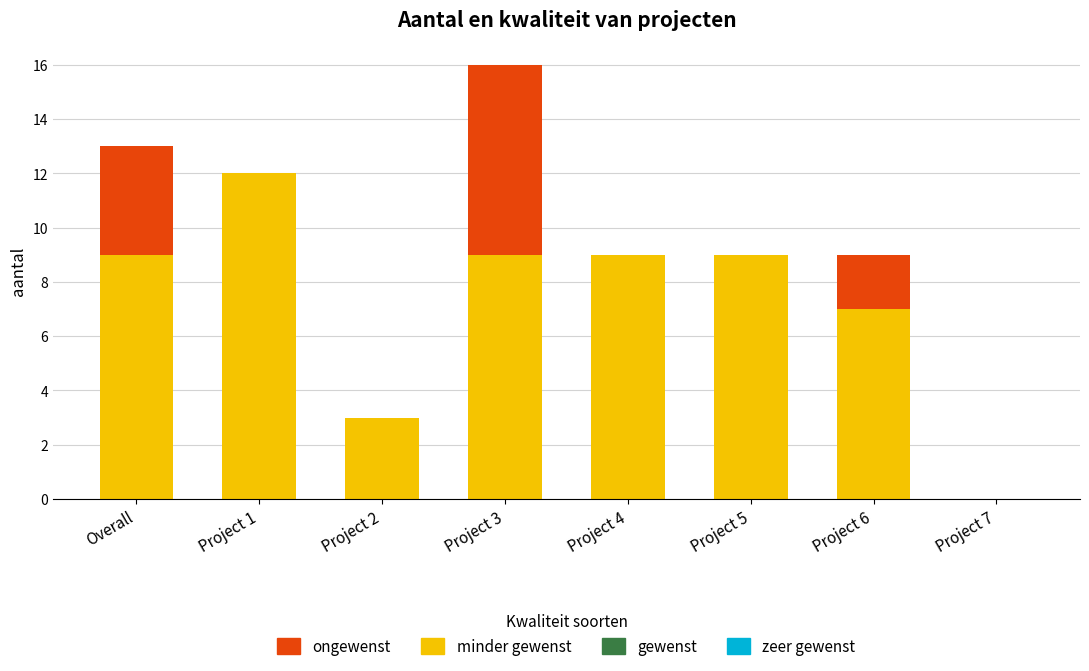

What is the sum of the minder gewenst values at Project 6 and Overall?

16